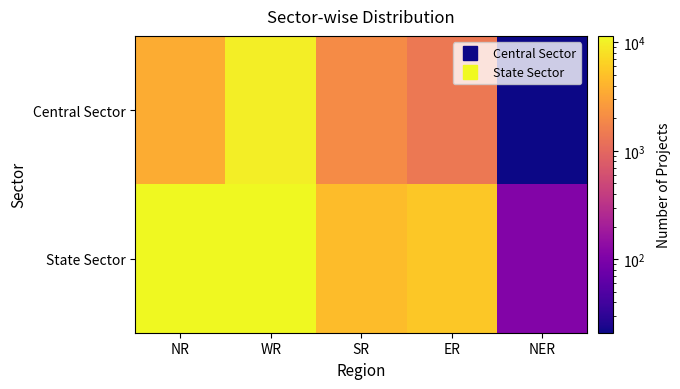

Between NR and SR, which series saw the biggest shift?

State Sector